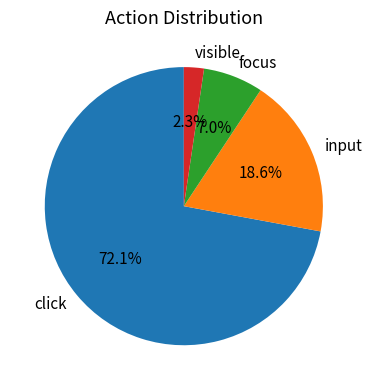

Approximately how many times larger is the value at visible compared to focus?

0.3